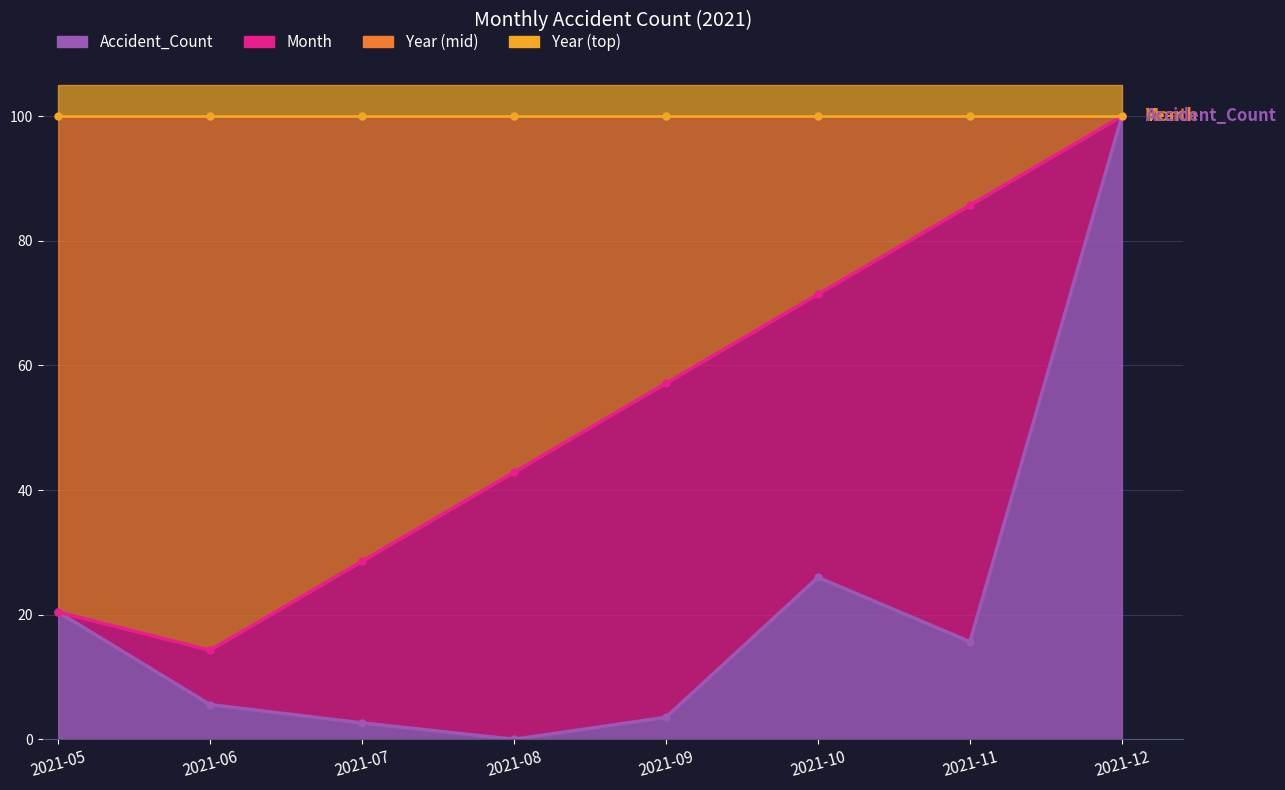

What is the minimum value for Month?

14.3